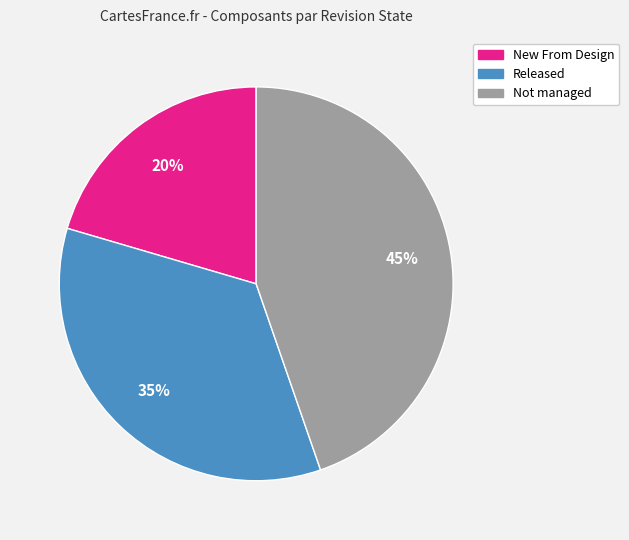

Is there a majority slice in this chart?

No